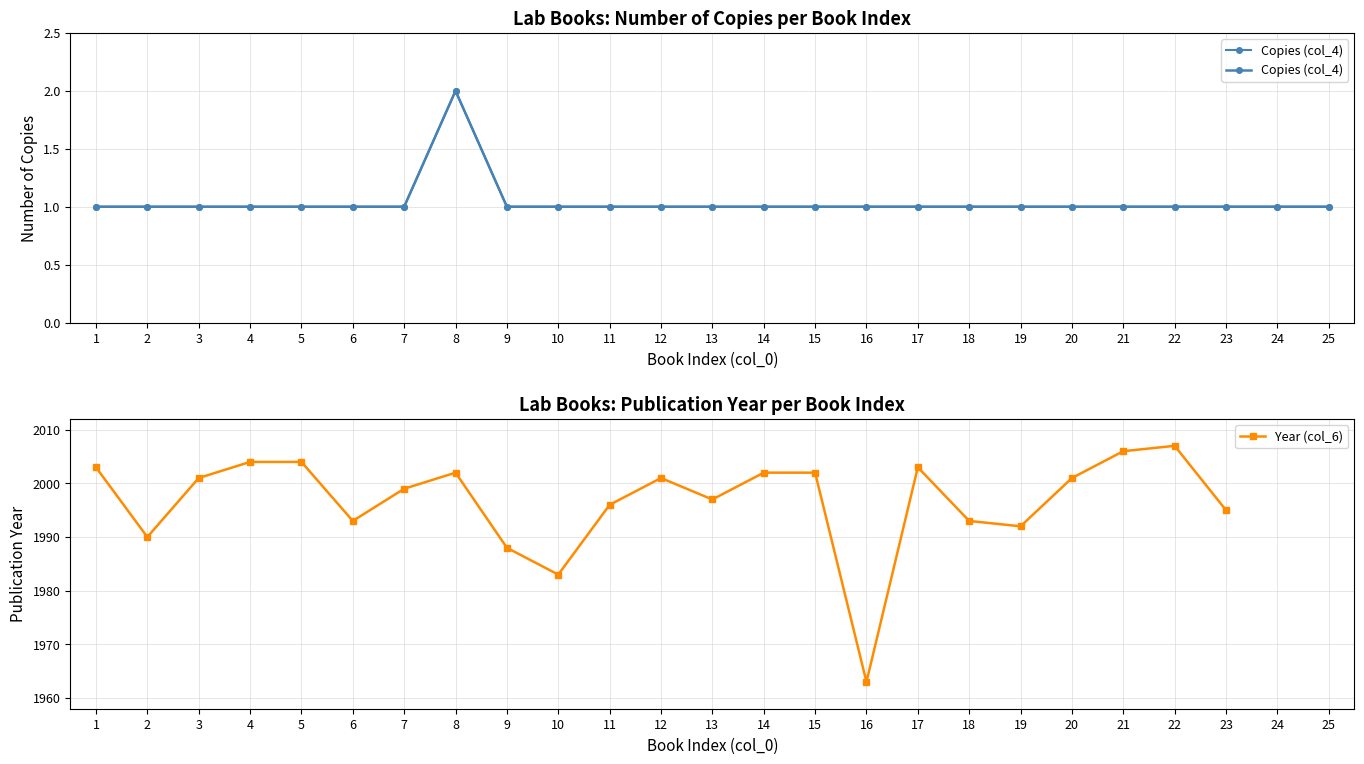

What is the sum of all Copies (col_4) values?

26.0